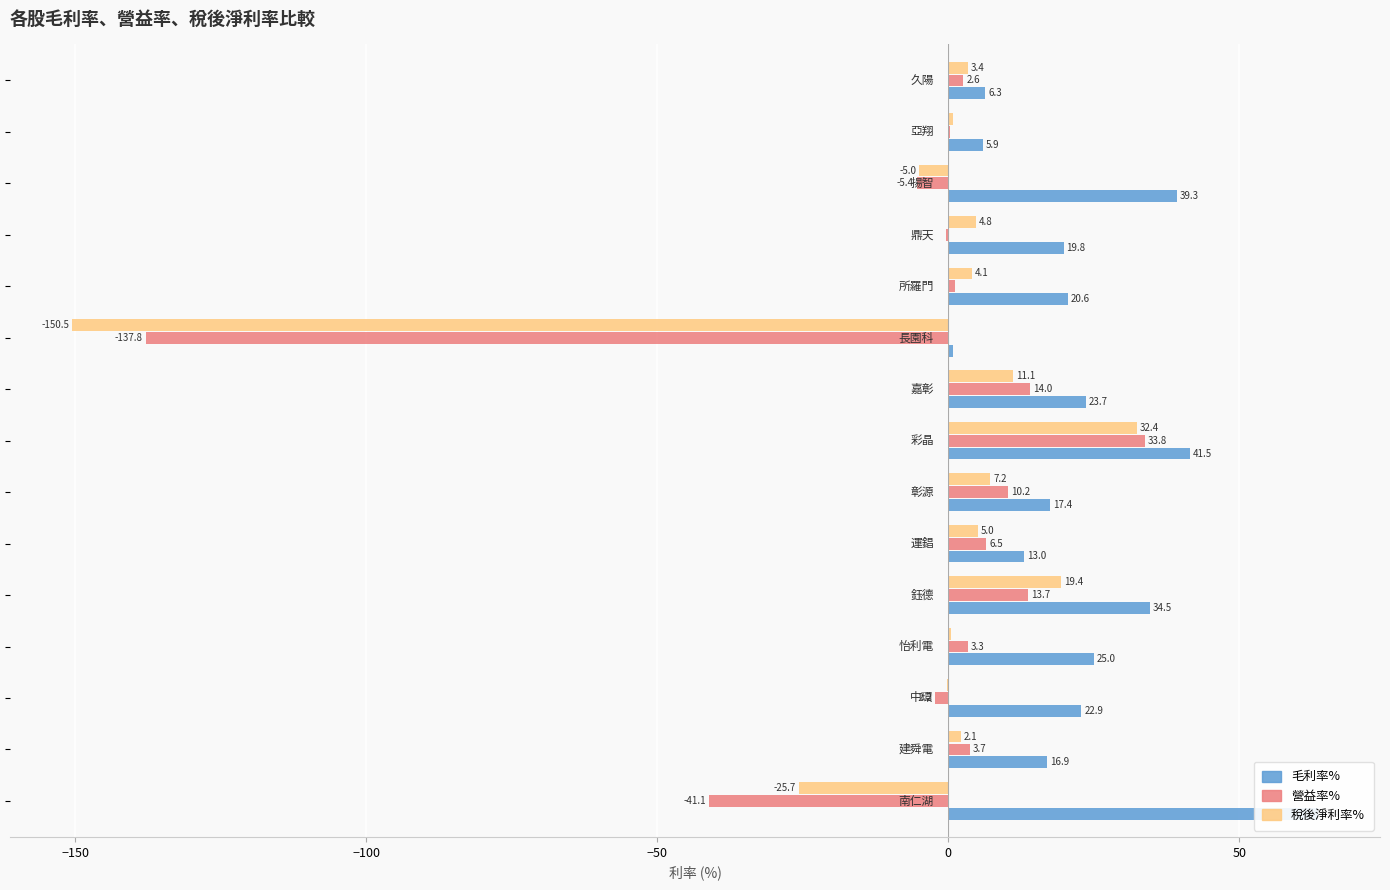

Are the bars grouped side by side (vs. stacked)?

Yes